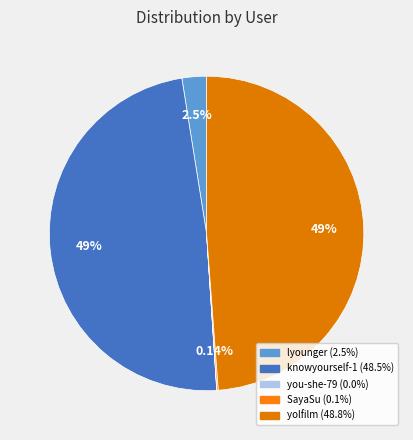

Is there a majority slice in this chart?

No